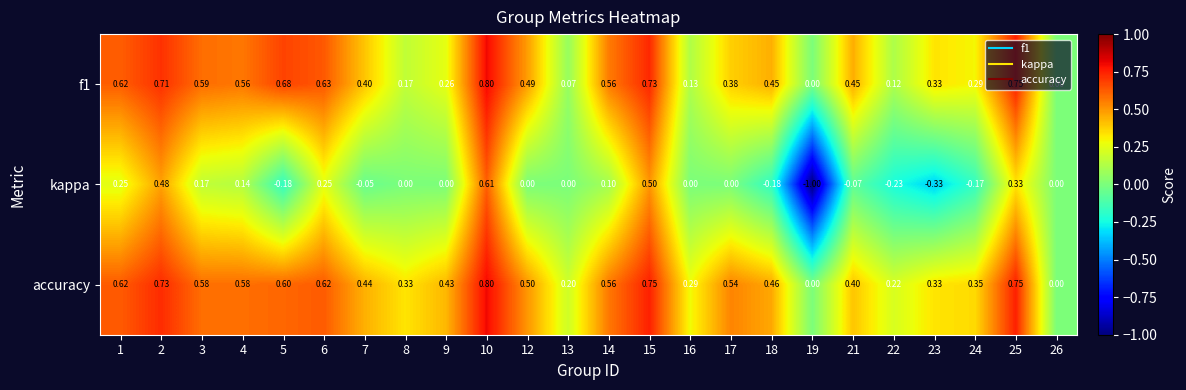

Which series has the largest range (max minus min)?

kappa